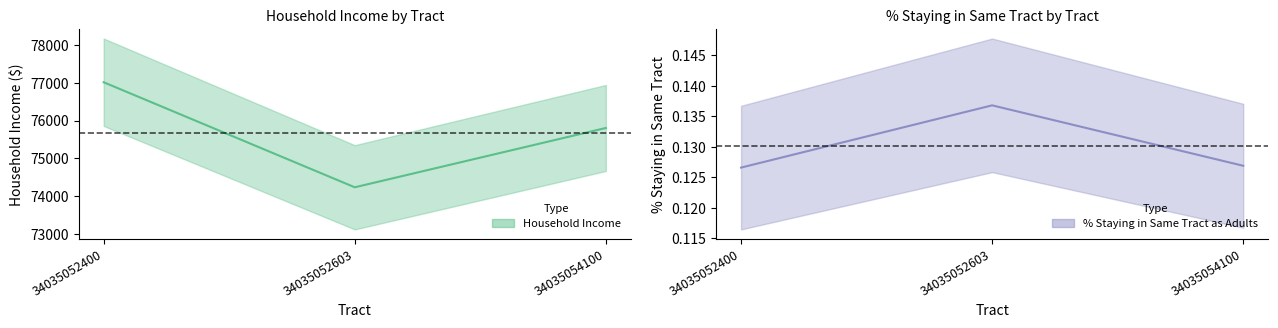

How many data points does each series have?

3